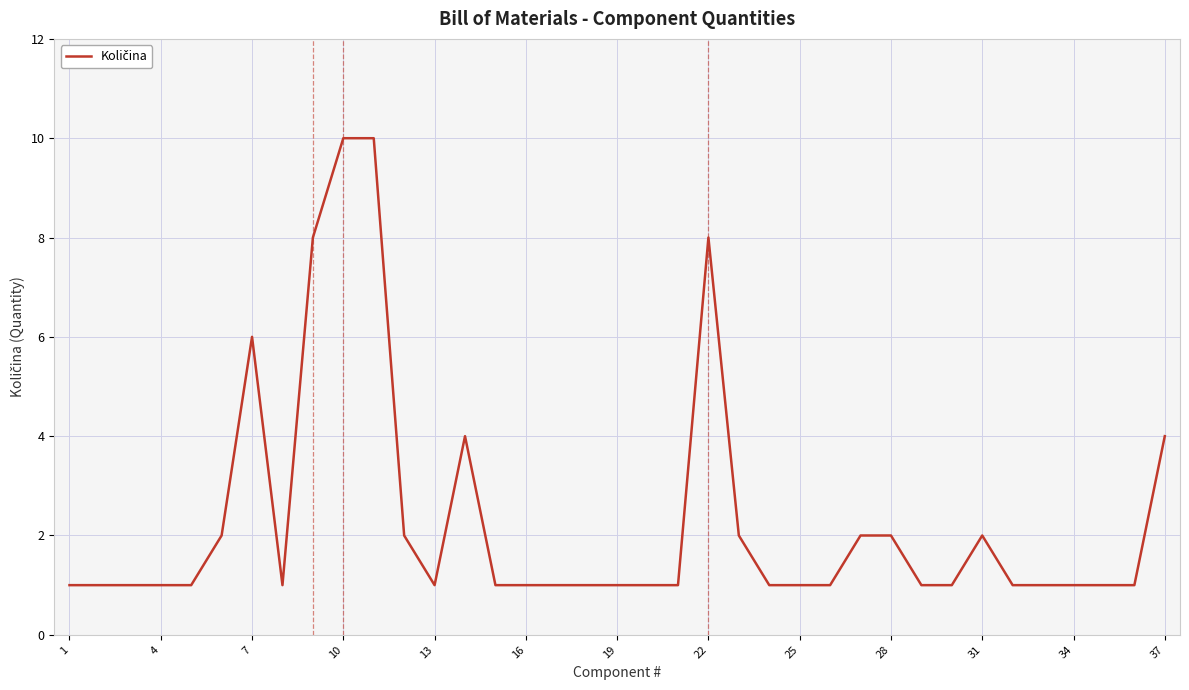

What is the greatest value displayed?

10